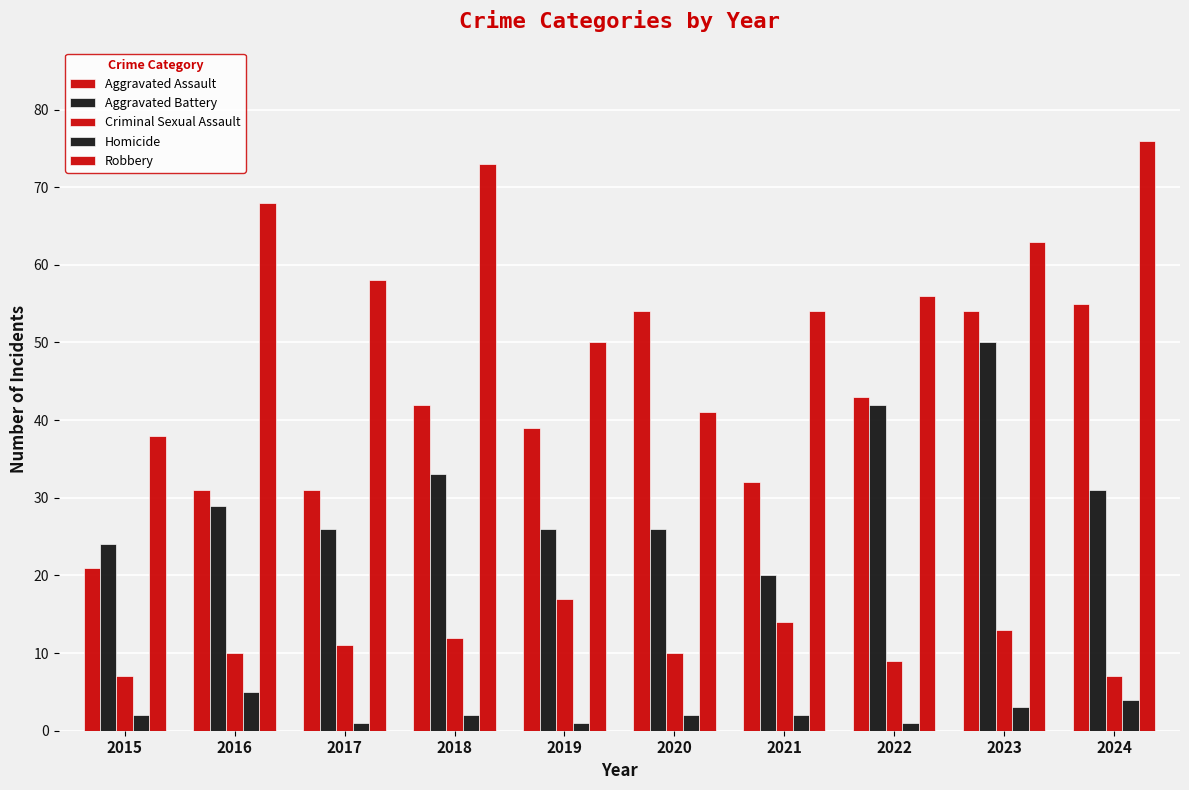

List the series in order of their peak value, lowest first.

Homicide, Criminal Sexual Assault, Aggravated Battery, Aggravated Assault, Robbery